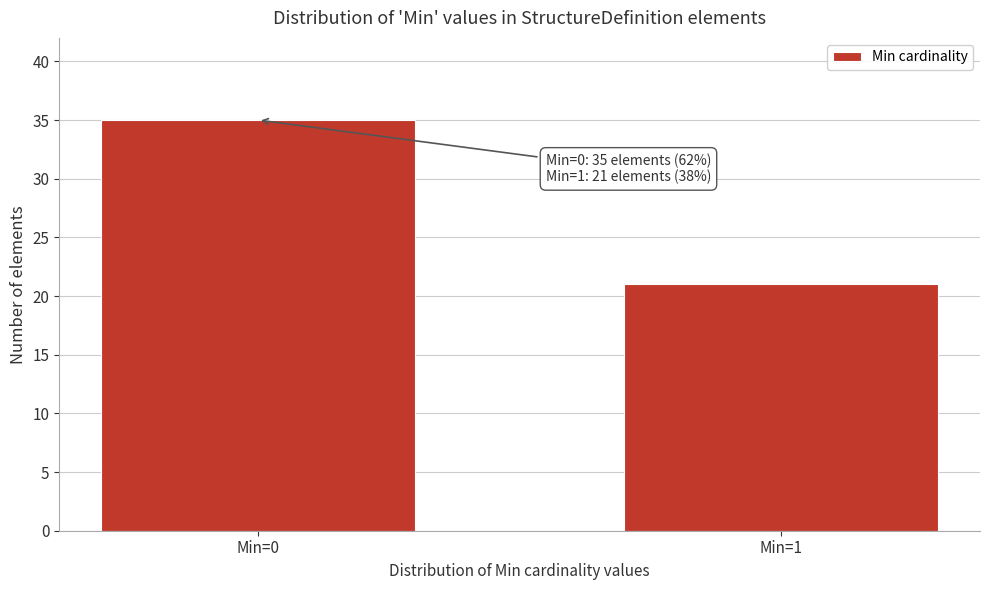

Reading left to right, extract all data points from this chart.

35	21